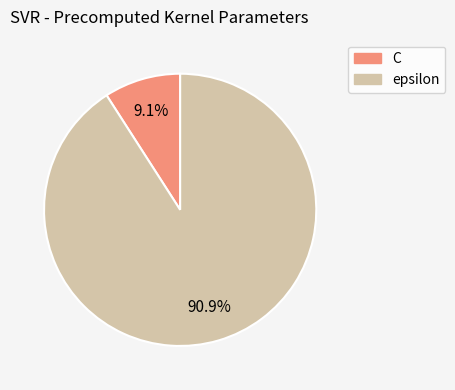

Rank the categories by value from lowest to highest.

C, epsilon